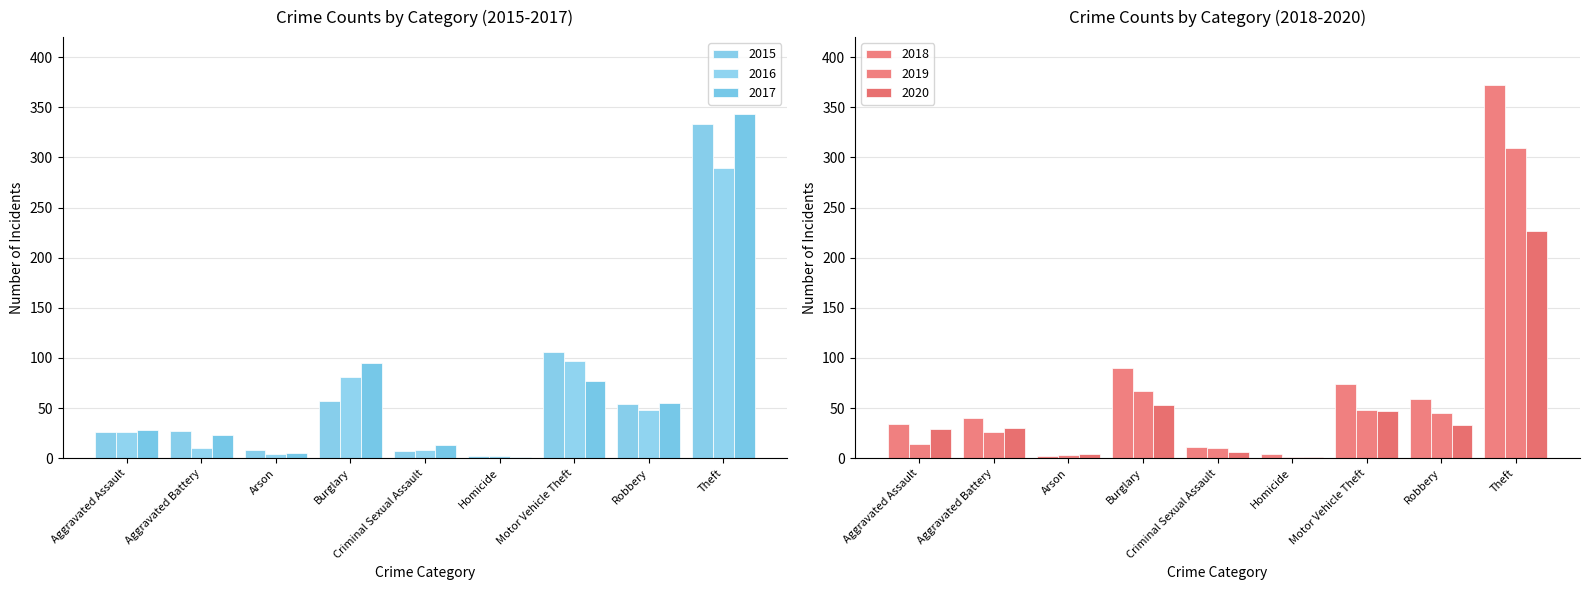

What is the value of the 2017 bar at the 8th from the left?

55